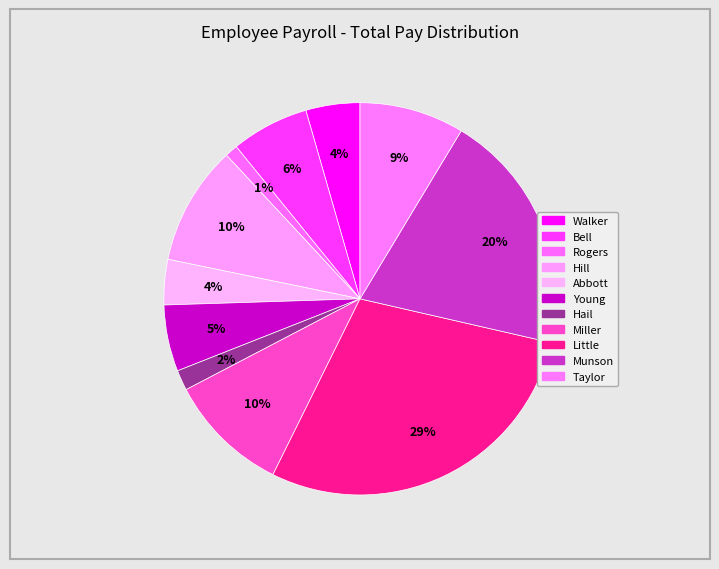

How many slices are in this pie chart?

11